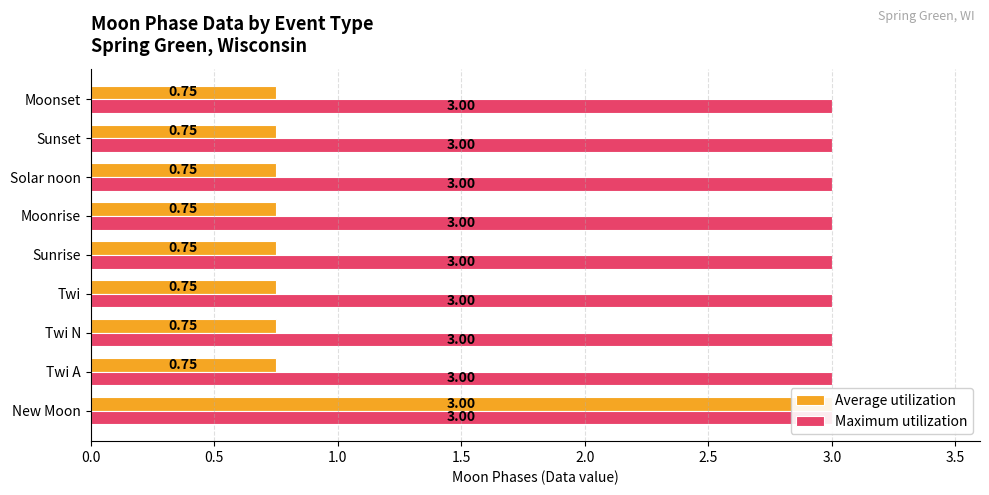

What is the average value of the Average utilization series?

1.0